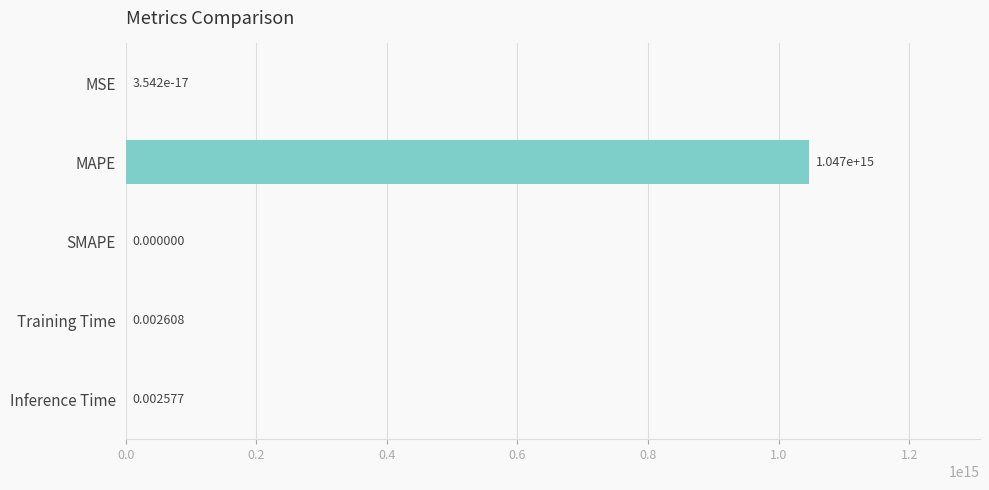

Which category has the highest value across all series?

MAPE